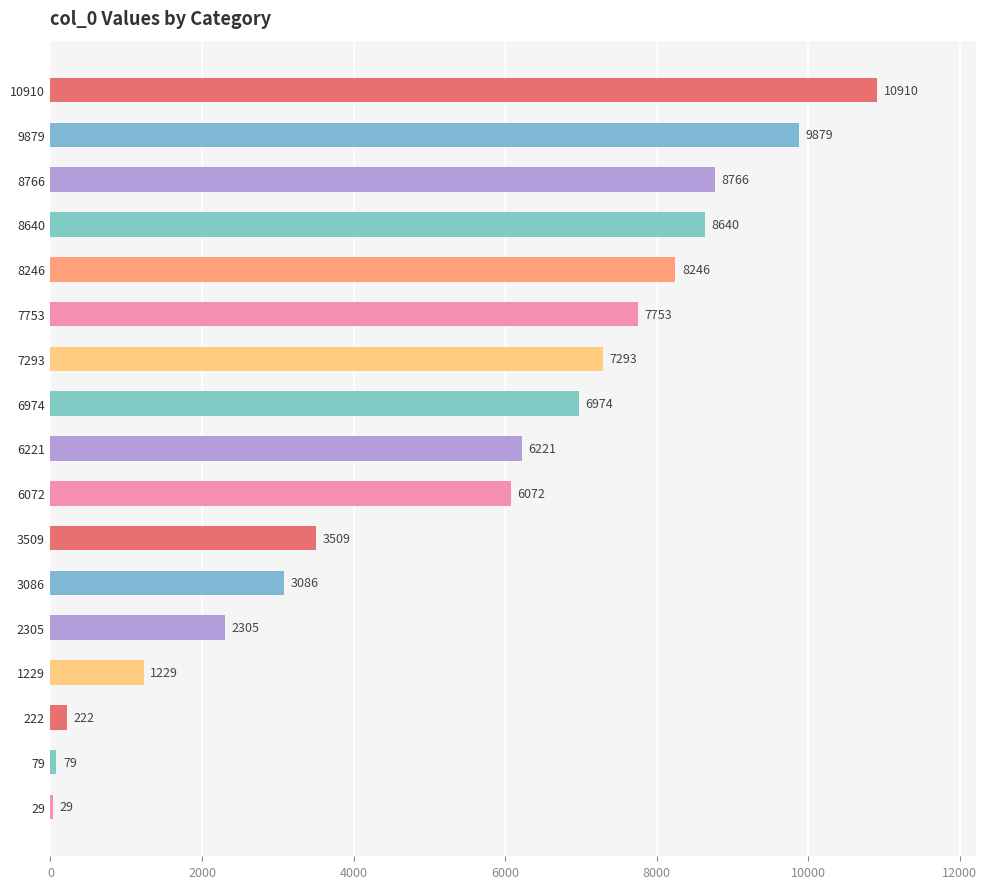

Where is the data nearest to the value 5469?

6072